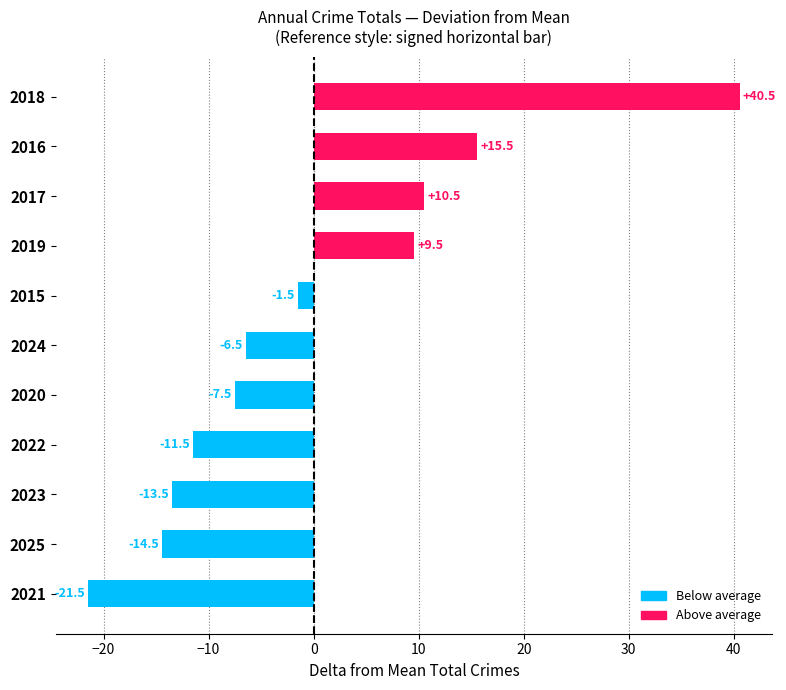

Reading top to bottom, transcribe all the data shown in this chart.

2018=40.5	2016=15.5	2017=10.5	2019=9.5	2015=-1.5	2024=-6.5	2020=-7.5	2022=-11.5	2023=-13.5	2025=-14.5	2021=-21.5